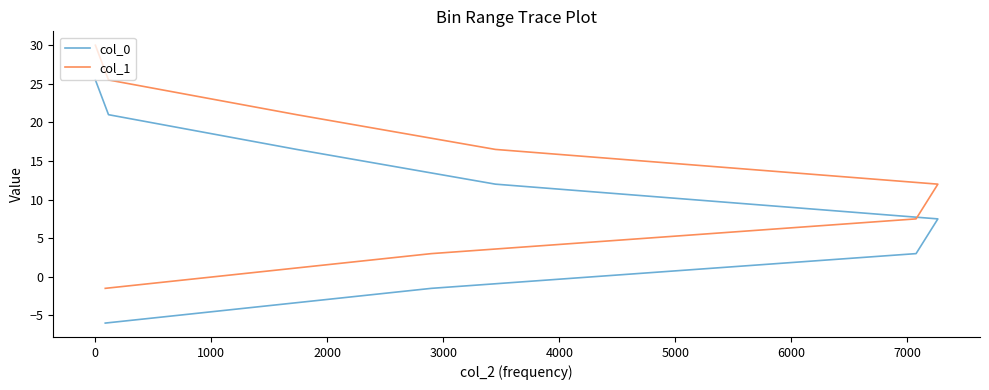

True or false: col_1 and col_0 intersect in this chart.

False